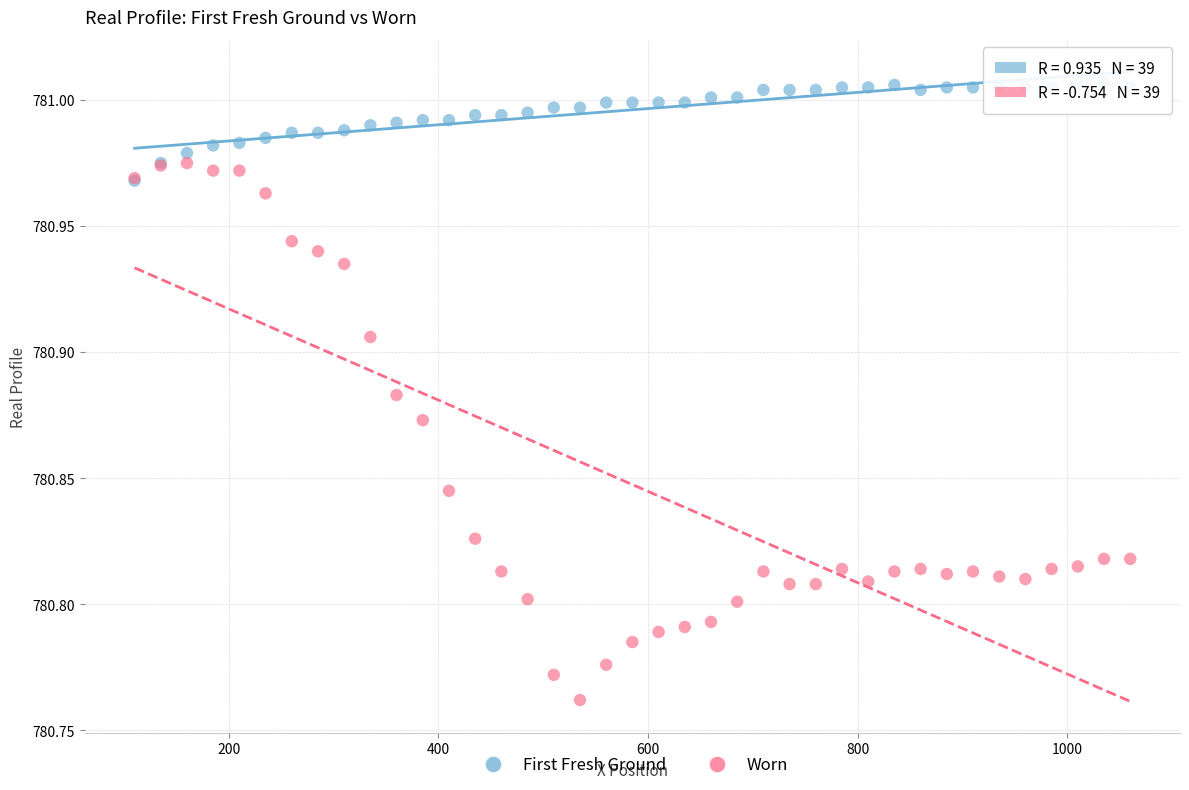

What are all the series names shown in the legend?

First Fresh Ground, Worn